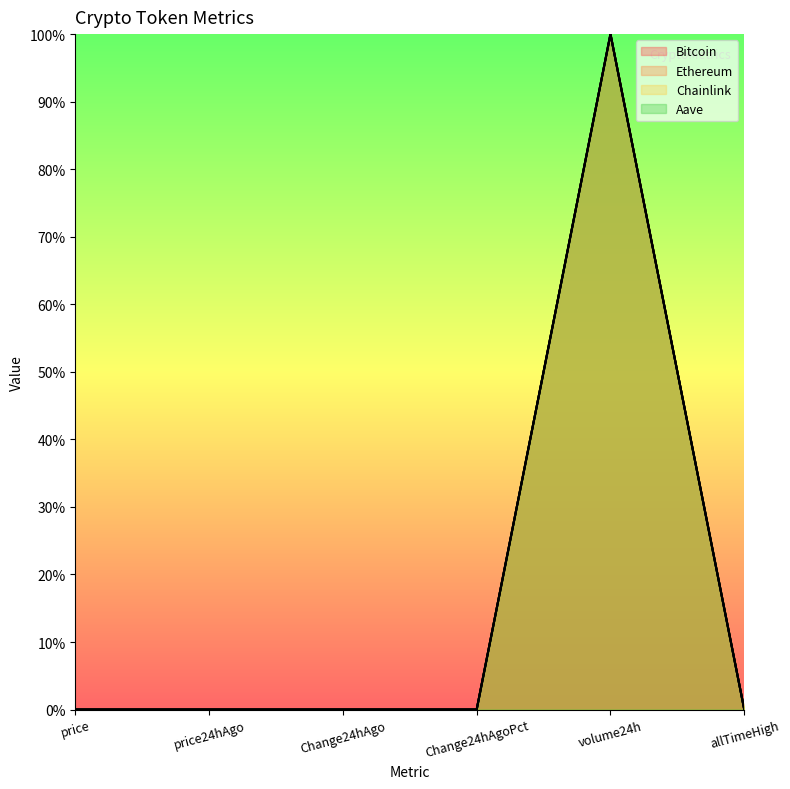

Does the chart display data point markers on the line(s)?

No